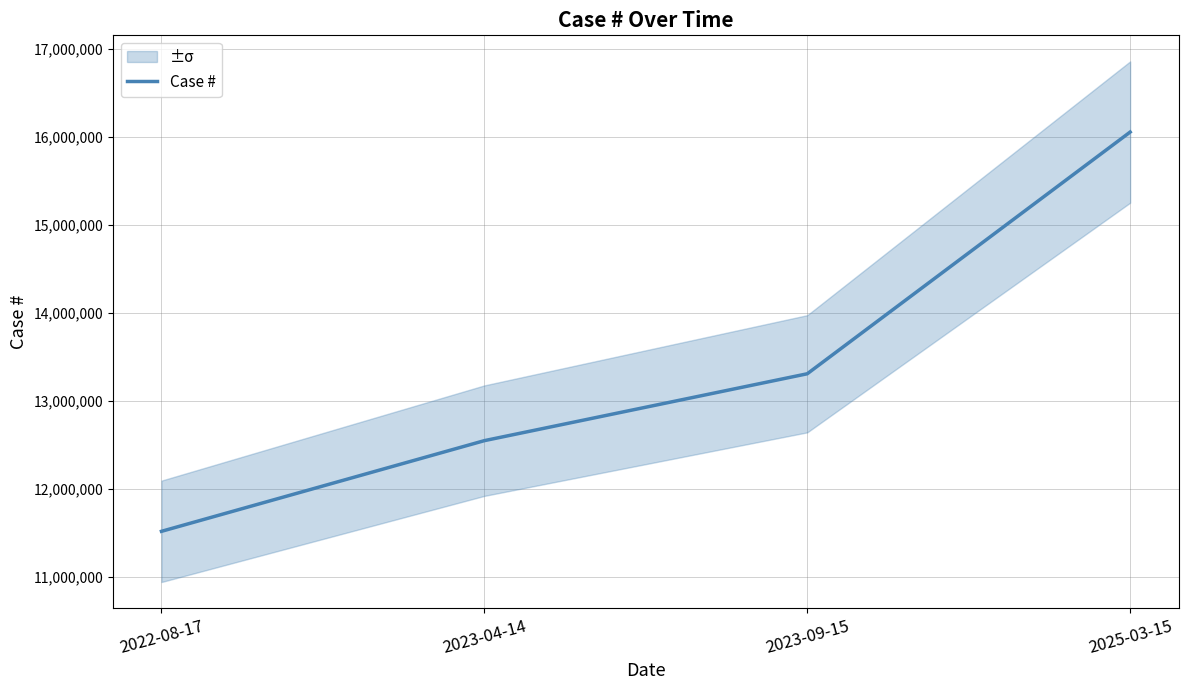

Reading left to right, transcribe all the data shown in this chart.

11518436	12548233	13307745	16052852